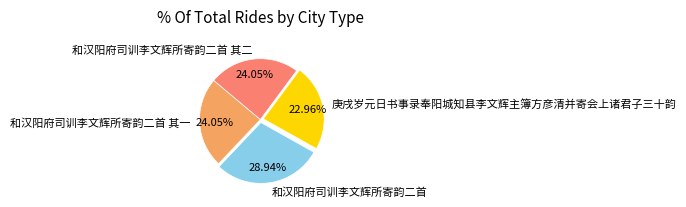

What is the ratio of the value at 和汉阳府司训李文辉所寄韵二首 其一 to the value at 和汉阳府司训李文辉所寄韵二首?

0.8